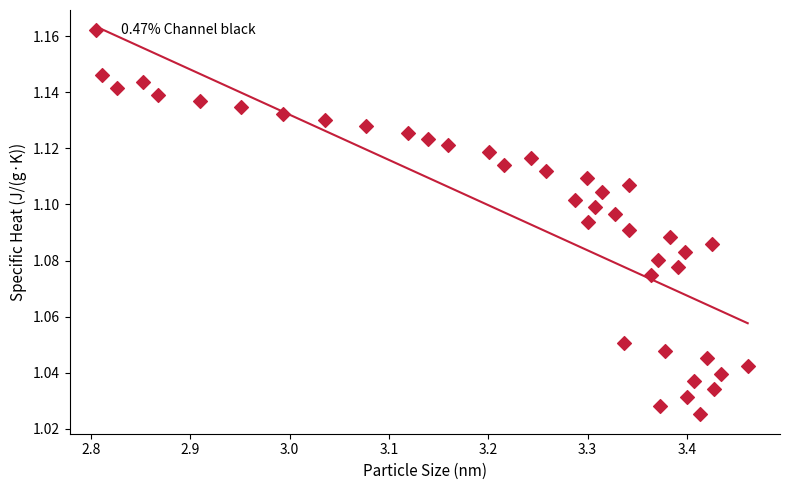

What is the range of X values (max minus min)?

0.7